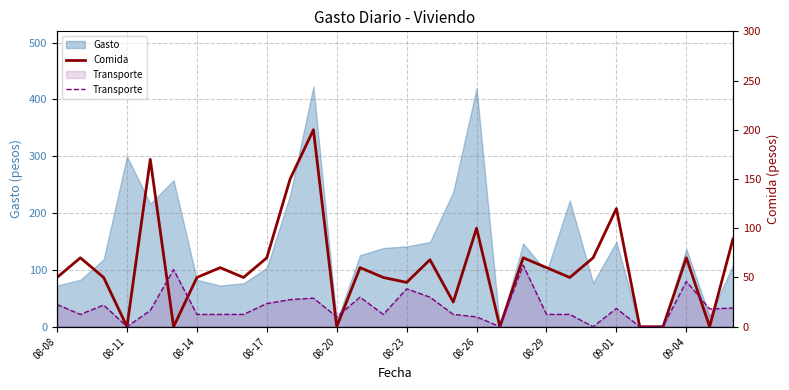

What is the total value across all series at 08-26?

110.0